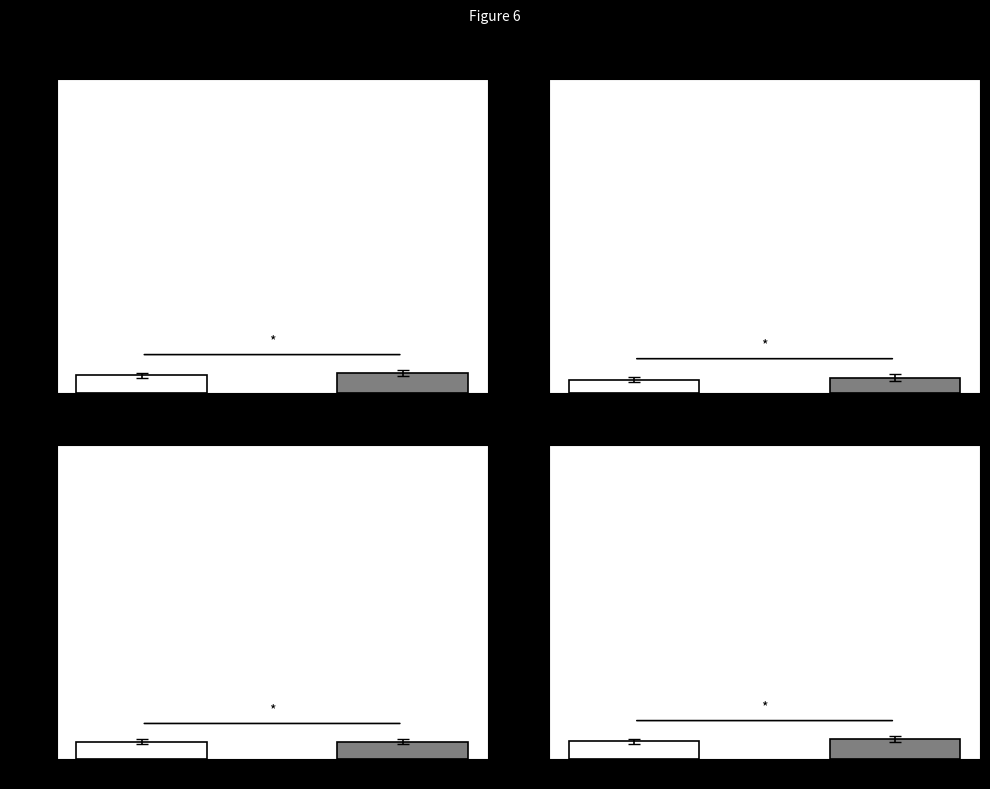

At which category is the sum across all series the highest?

2